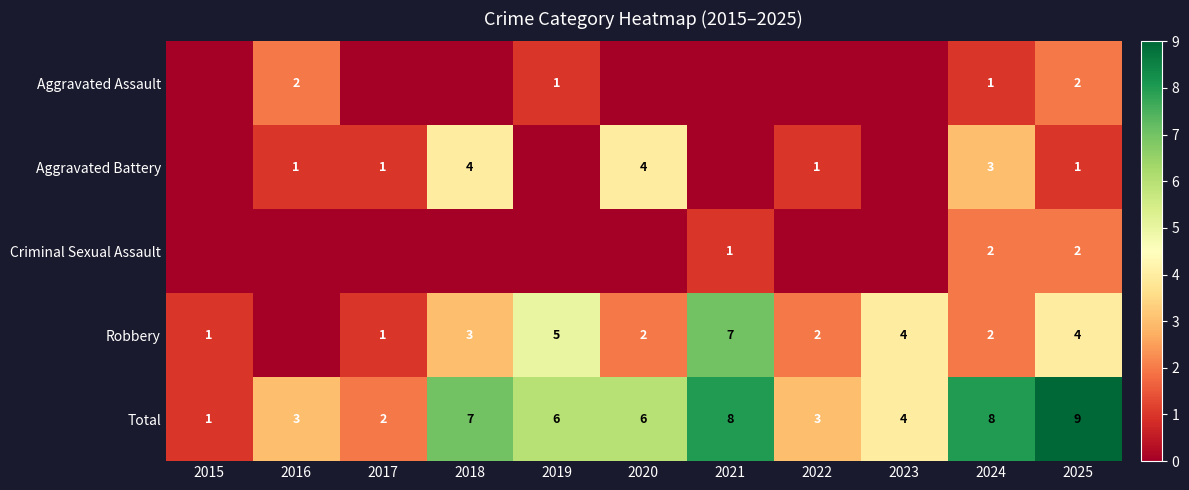

What is the difference between the maximum and second lowest values in the Total series?

7